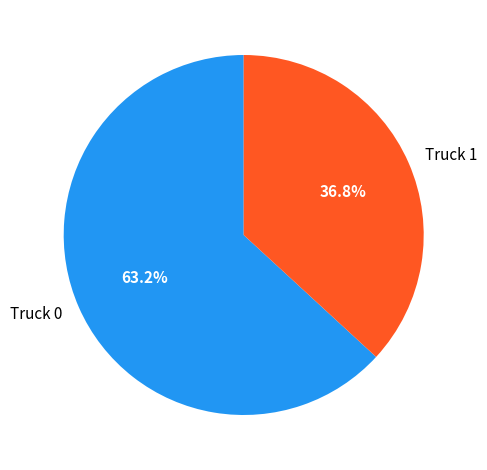

To the nearest percent, what is the difference between the largest and smallest slice percentages?

26%